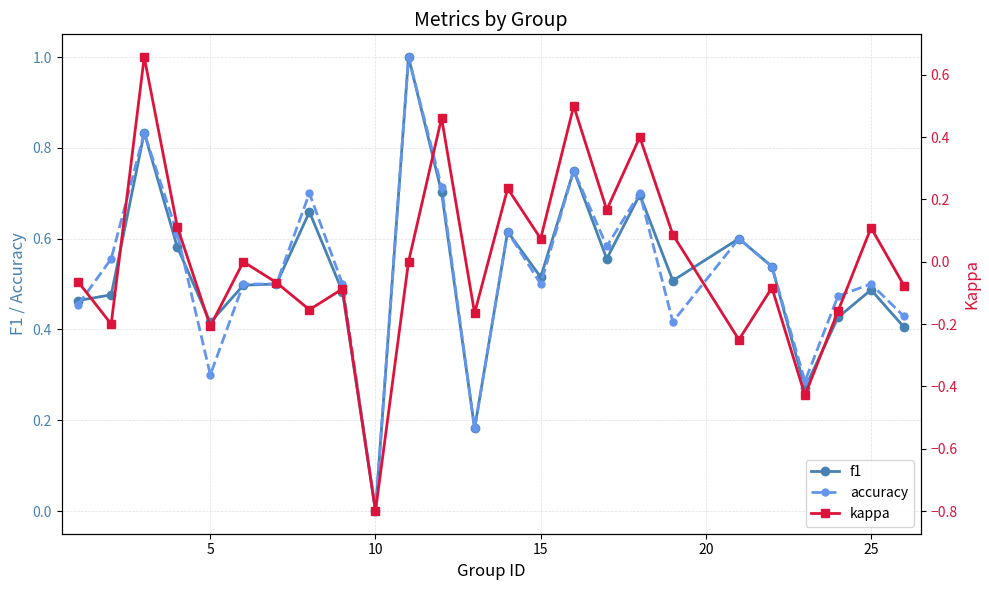

How many data points in kappa are above 0?

10